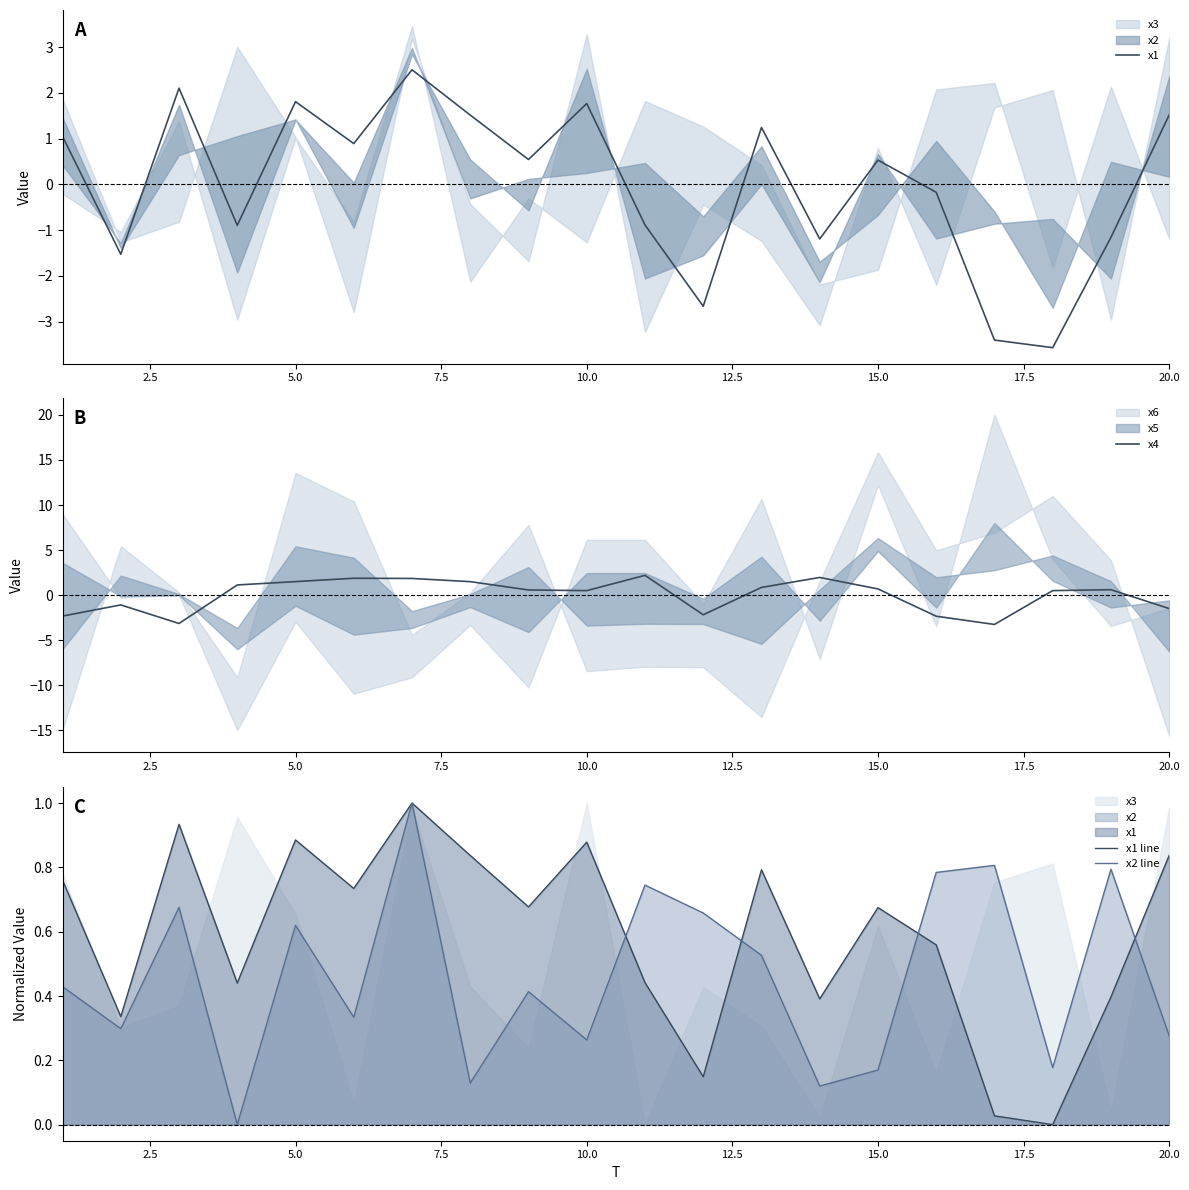

How many data points in x4 are less than 0?

7